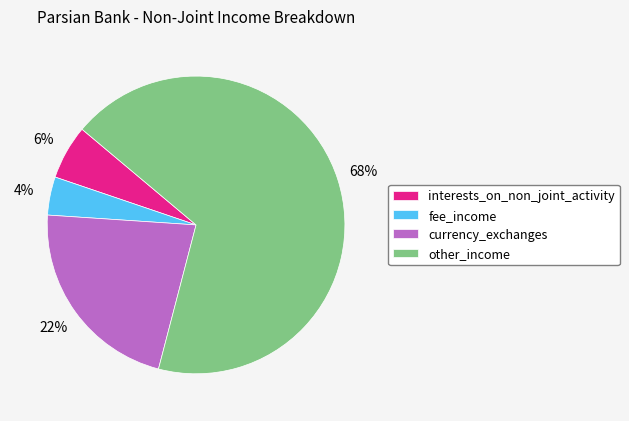

What is the ratio of the value at fee_income to the value at interests_on_non_joint_activity?

0.7